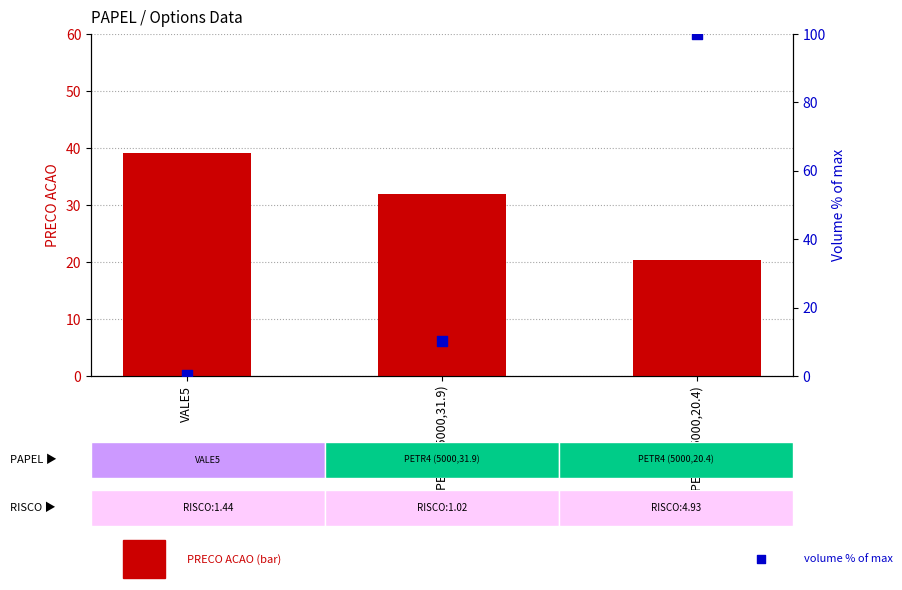

What are all the series names shown in the legend?

PRECO ACAO, volume % of max